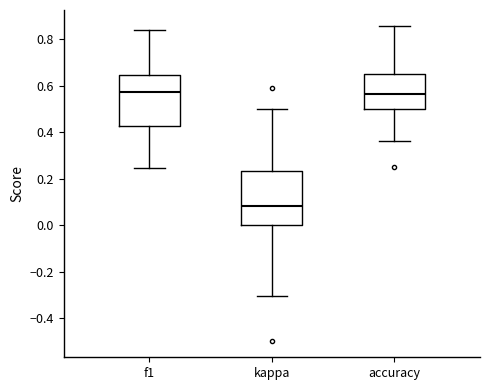

Reading left to right, transcribe this box plot: for each box, give where its median line is, the range the box spans, and where its two whiskers end, as read against the y-axis. The values are not printed on the chart, so give them approximately, as read against the axis.

f1: median 0.58, box 0.42 to 0.64, whiskers 0.24 to 0.84
kappa: median 0.08, box 0.00 to 0.24, whiskers -0.30 to 0.50
accuracy: median 0.56, box 0.50 to 0.66, whiskers 0.36 to 0.86